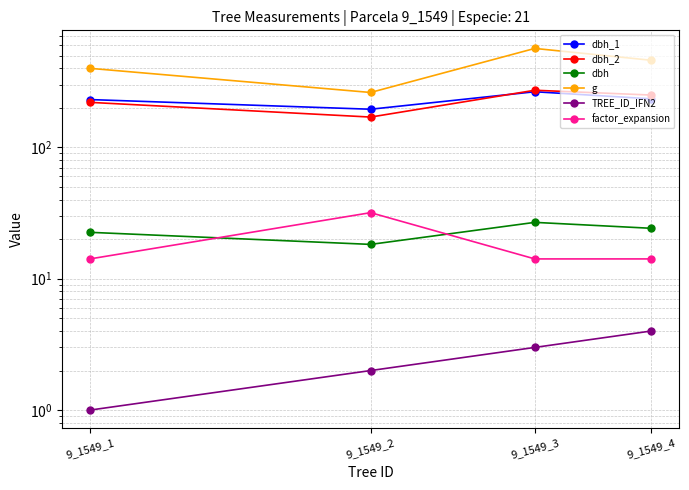

What is the value of the factor_expansion point at the 3rd from the left?

14.2